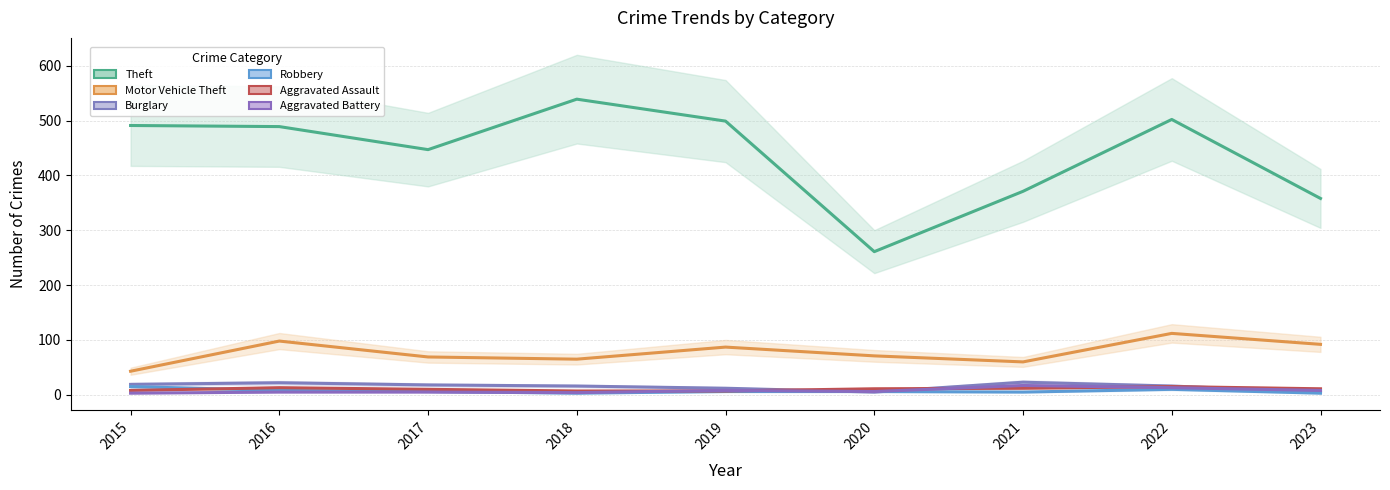

How many values in the Motor Vehicle Theft series are below 71?

4